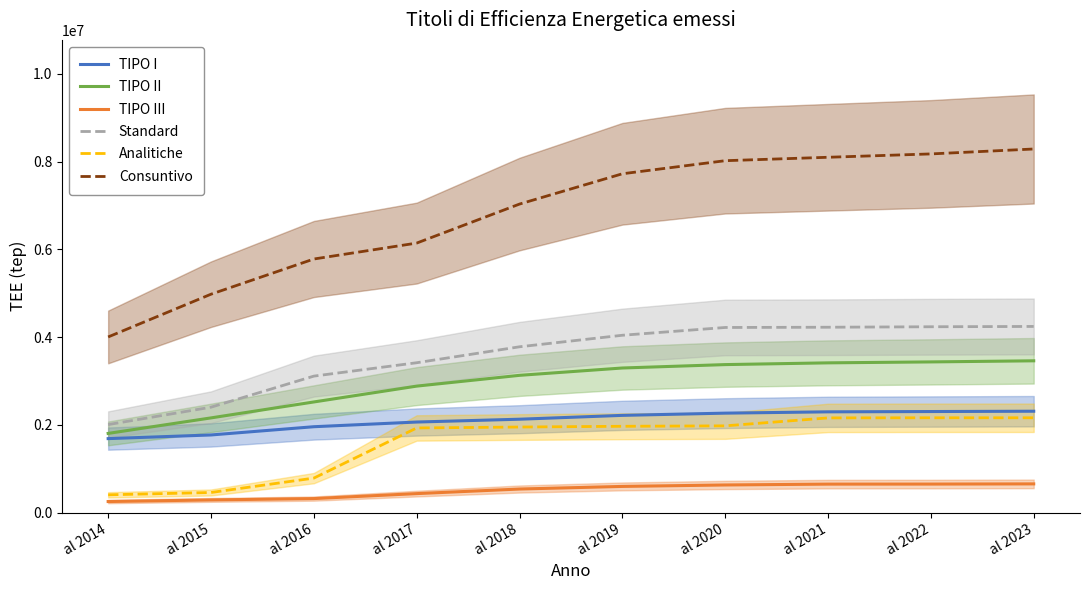

Reading left to right, extract all data points from this chart.

TIPO I: 1687700	1770988	1958835	2065632	2129900	2217598	2268258	2298144	2304818	2312180
TIPO II: 1806371	2159947	2523218	2884257	3130016	3297299	3374797	3414590	3436025	3461141
TIPO III: 253444	290464	320844	434102	538541	598021	631089	650371	651441	655841
Standard: 2007556	2403859	3112125	3417076	3780718	4043517	4220891	4226413	4237191	4244412
Analitiche: 406826	459529	787482	1930524	1951833	1968884	1978534	2159835	2162315	2162447
Consuntivo: 4004804	4979210	5781354	6144424	7033619	7724197	8022336	8100342	8176830	8289111